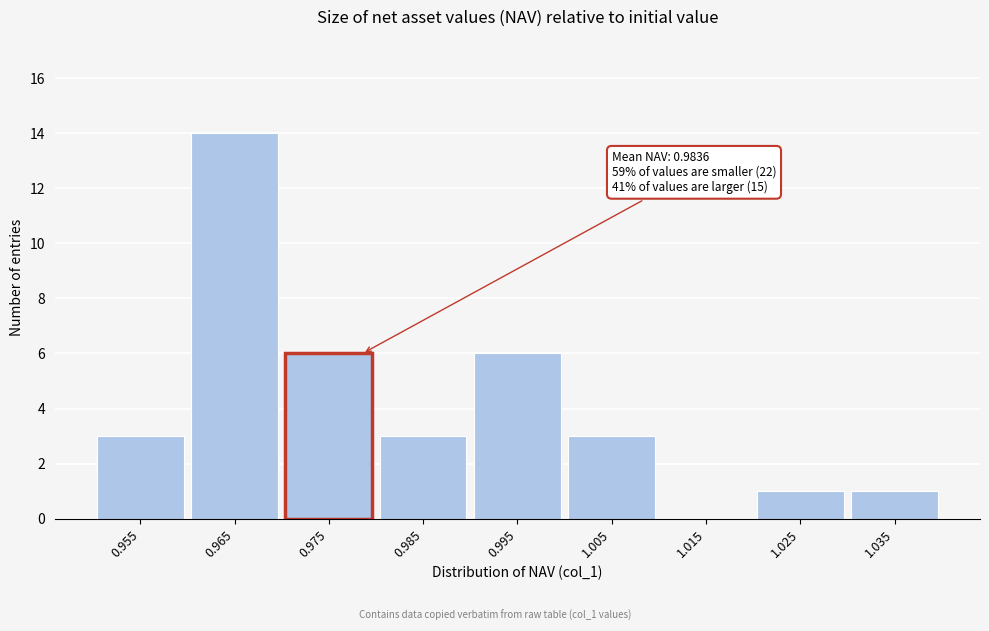

Reading left to right, what are all the values shown in this chart?

0.955=3	0.965=14	0.975=6	0.985=3	0.995=6	1.005=3	1.015=0	1.025=1	1.035=1